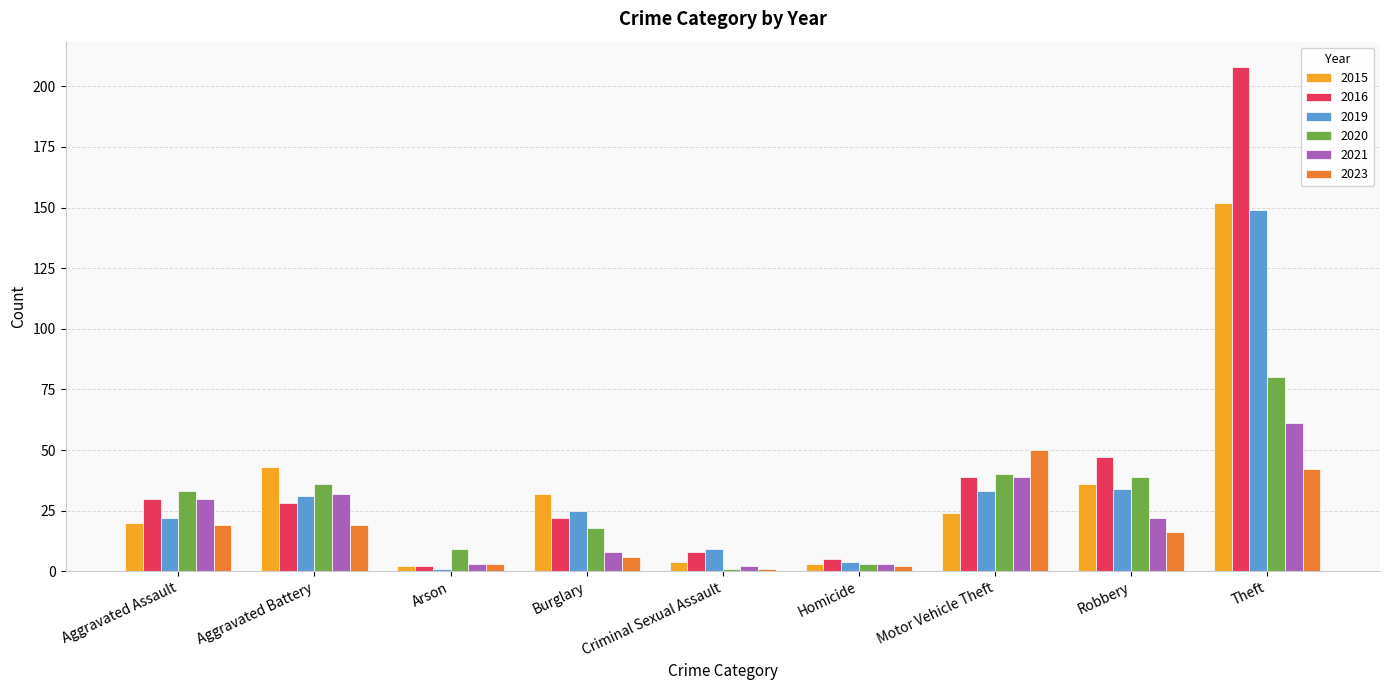

What is the difference between the maximum and minimum values in the 2023 series?

49